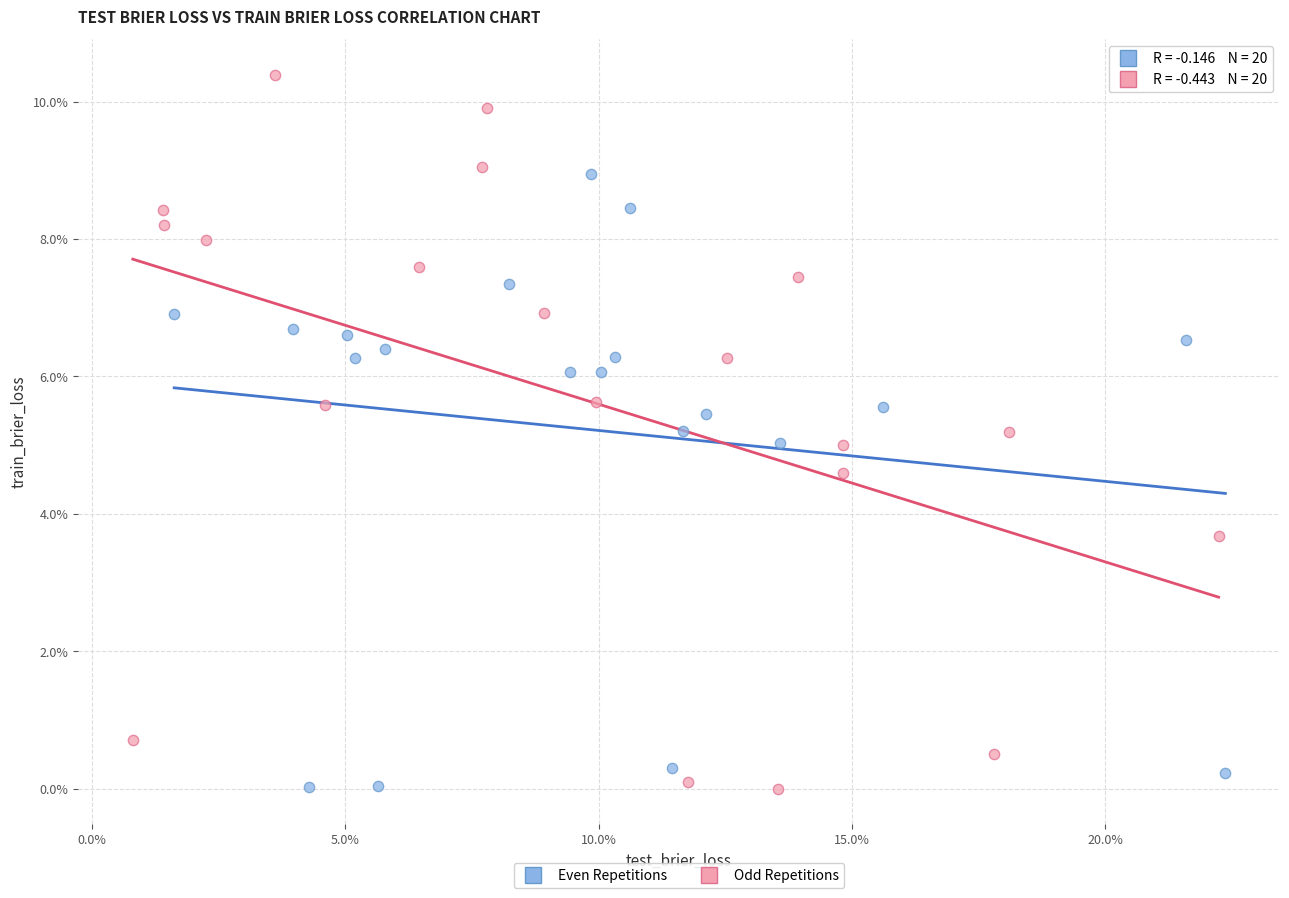

What are all the series names shown in the legend?

Even Repetitions, Odd Repetitions